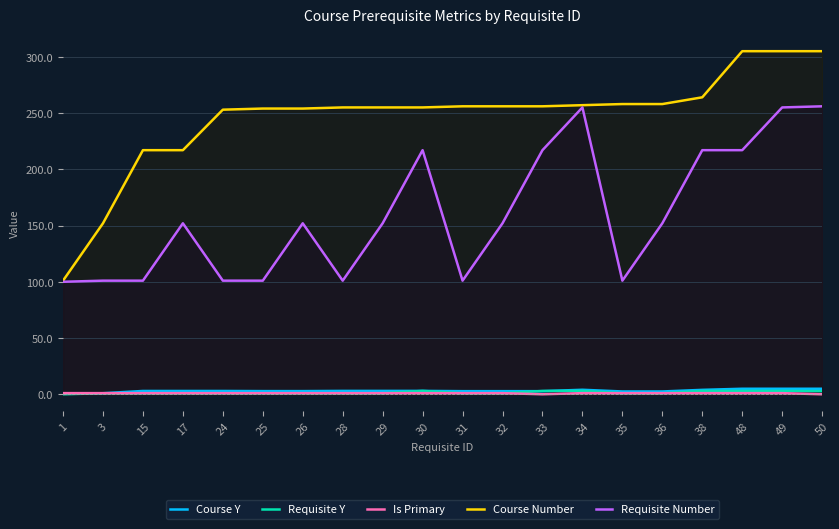

What is the difference between the highest and lowest values at 17?

216.1